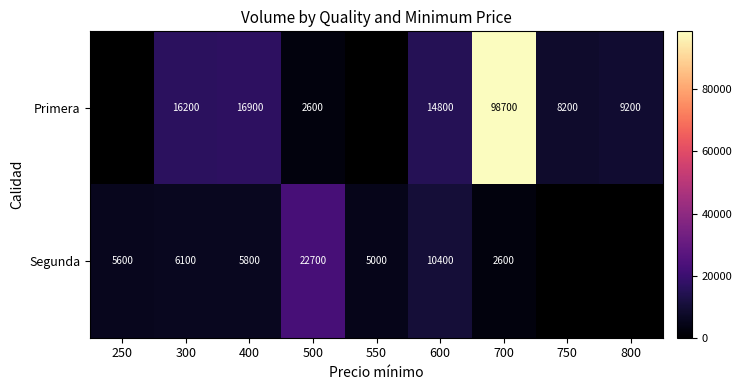

What is the difference between the Segunda values at 250 and 550?

600